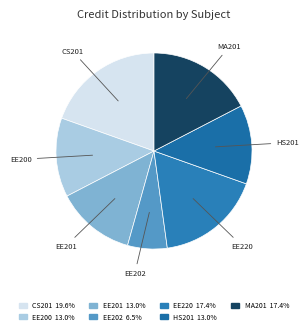

Is there any slice that represents more than half of the pie?

No